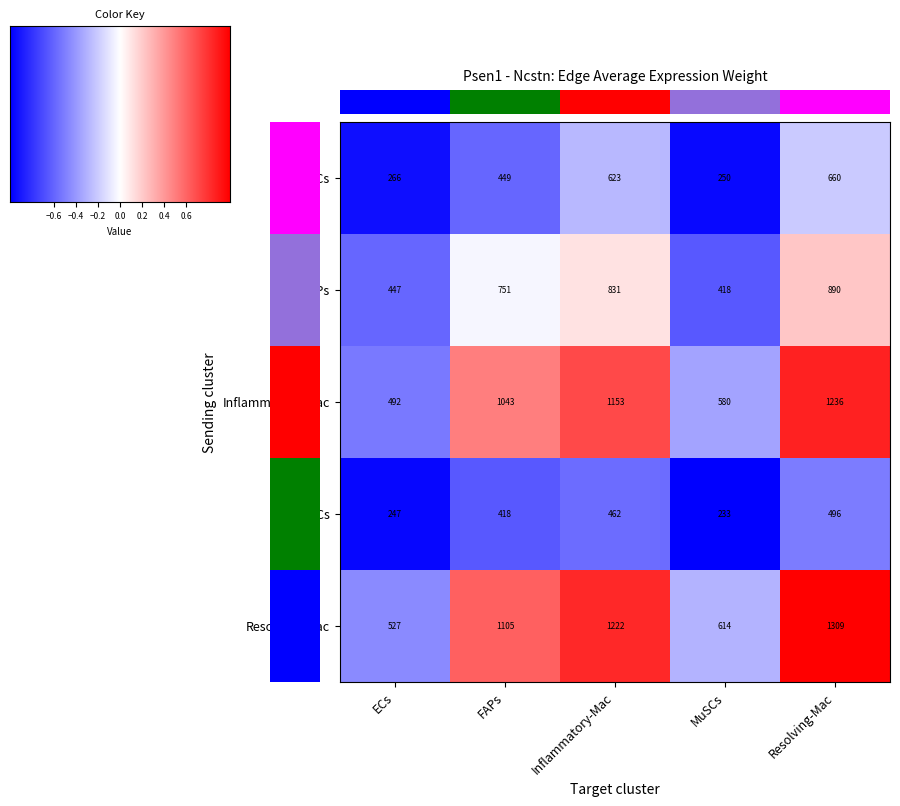

Which series has the largest total across all categories?

Resolving-Mac